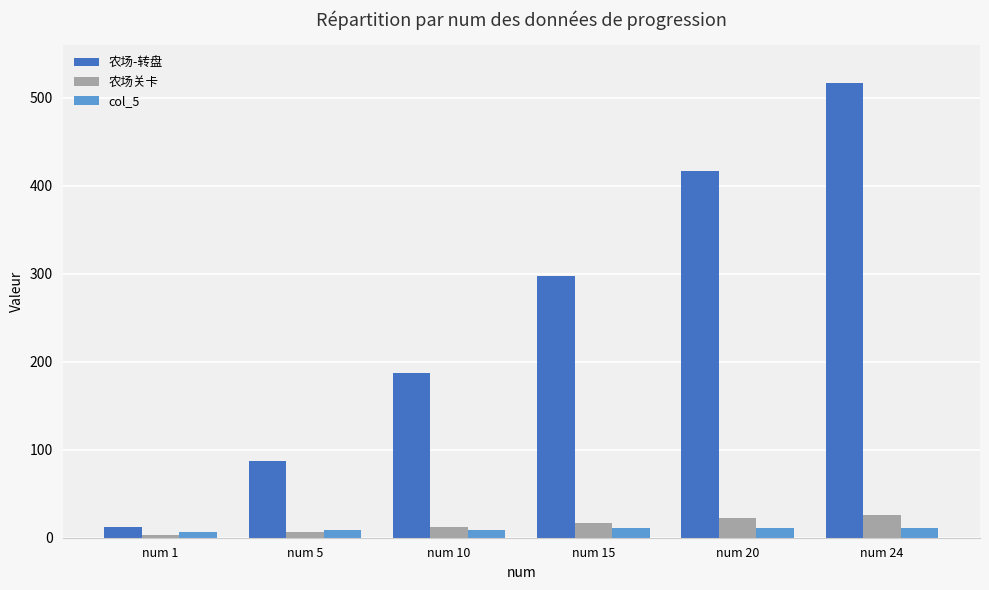

Is the value of 农场-转盘 at num 15 greater than the value of col_5 at num 20?

Yes